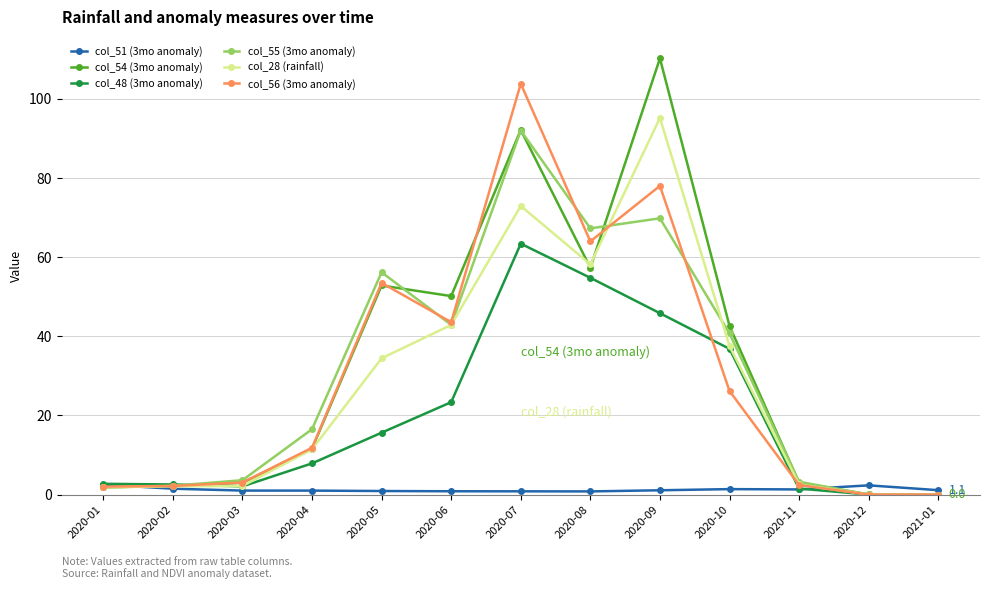

Does the chart have visible grid lines?

Yes